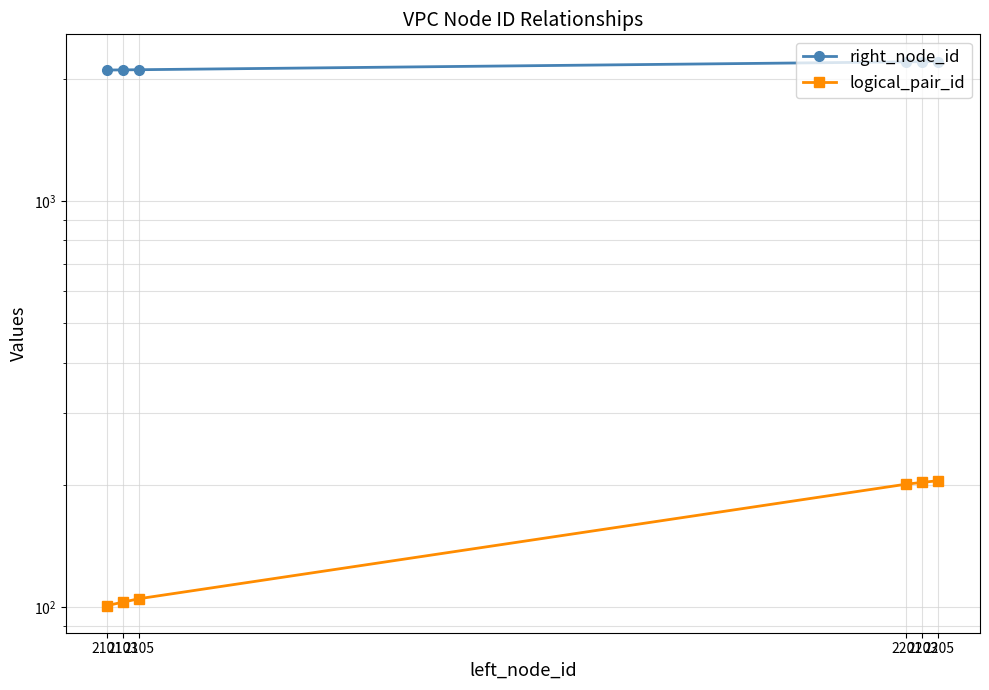

The right_node_id series shows 2206 at 2205. True or false?

True